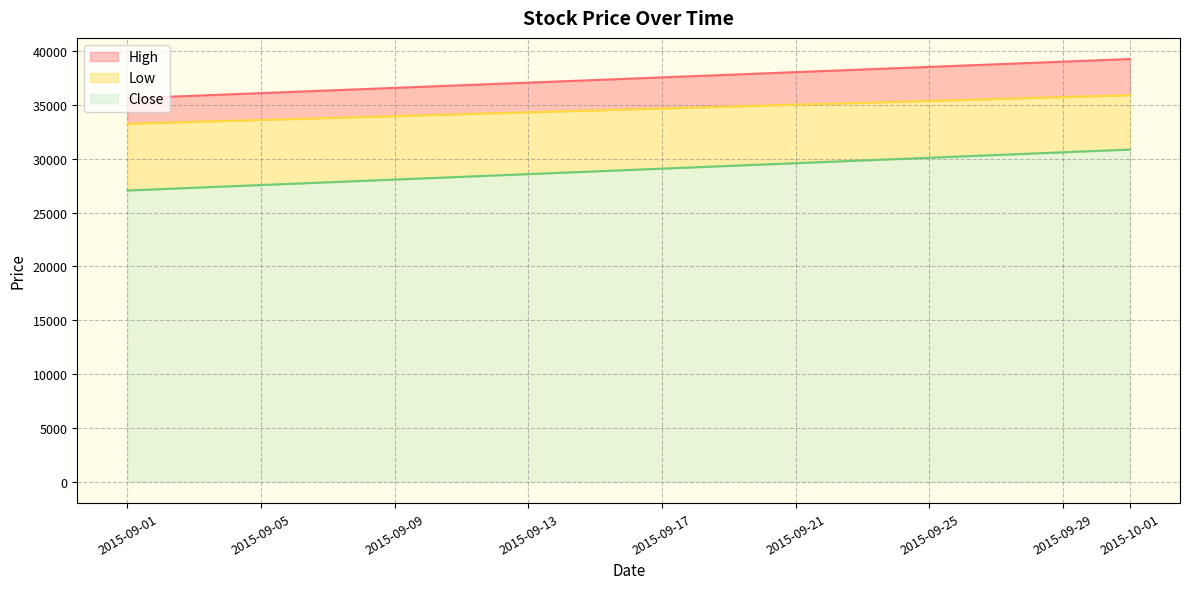

What is the maximum value for Close?

30850